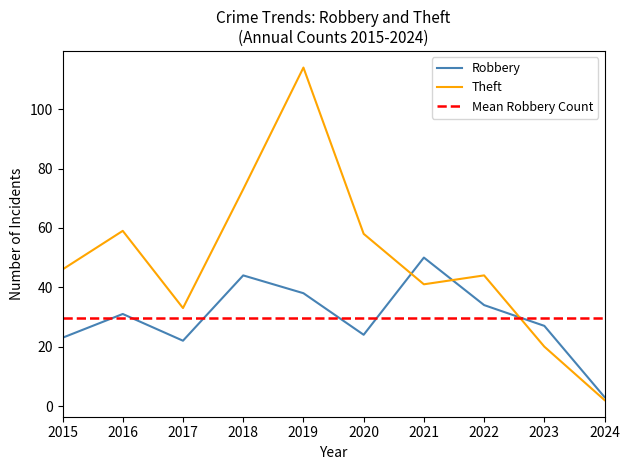

Reading right to left, extract all data points from this chart.

Robbery: 2024=3	2023=27	2022=34	2021=50	2020=24	2019=38	2018=44	2017=22	2016=31	2015=23
Theft: 2024=2	2023=20	2022=44	2021=41	2020=58	2019=114	2018=73	2017=33	2016=59	2015=46